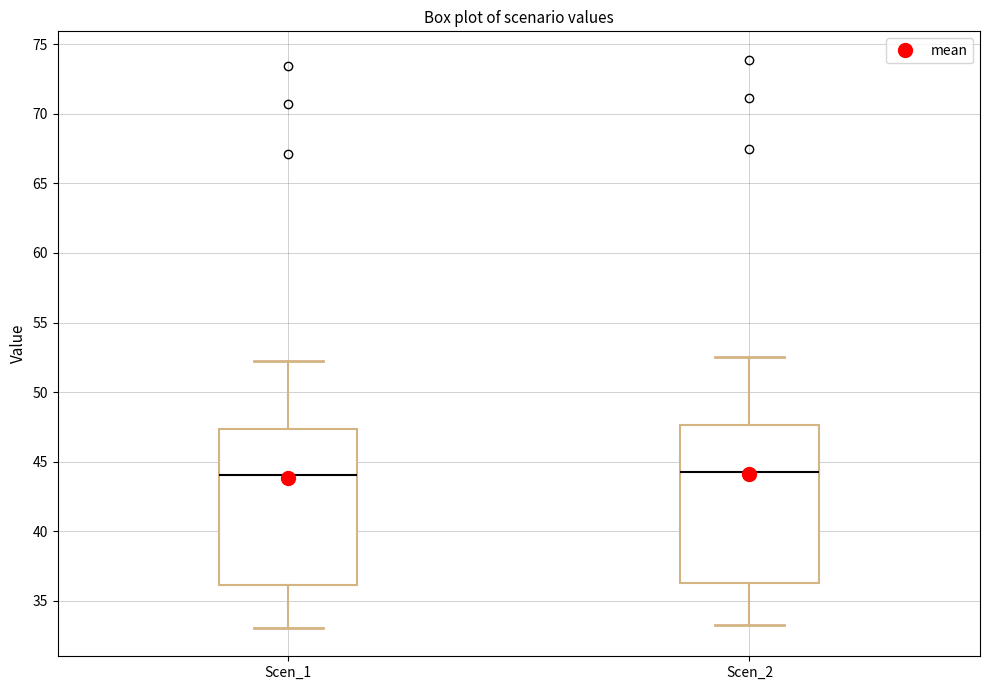

Where does the median line of the box for Scen_1 sit on the y-axis? The values are not printed on the chart, so give them approximately, as read against the axis.

44.0